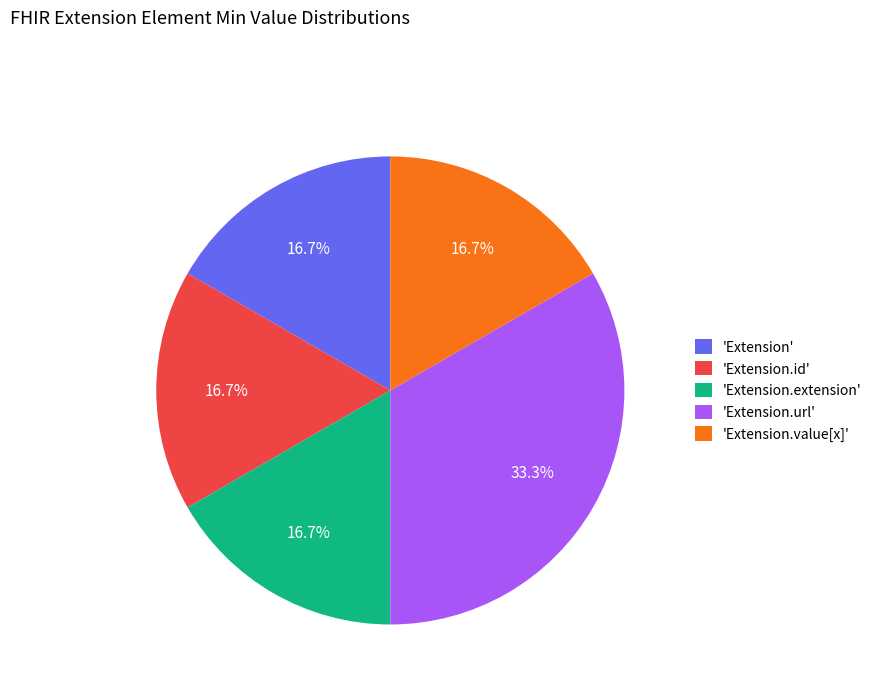

Is there a majority slice in this chart?

No